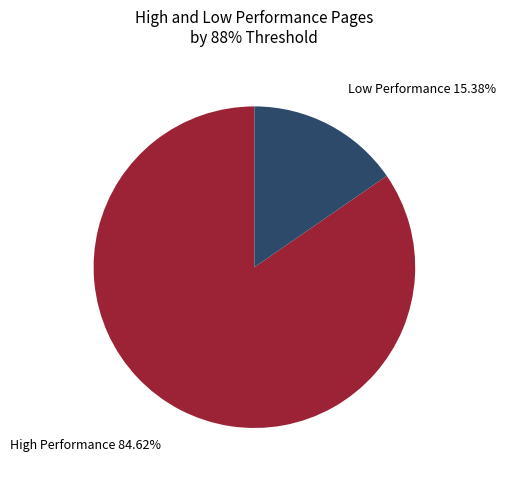

Is there a majority slice in this chart?

Yes